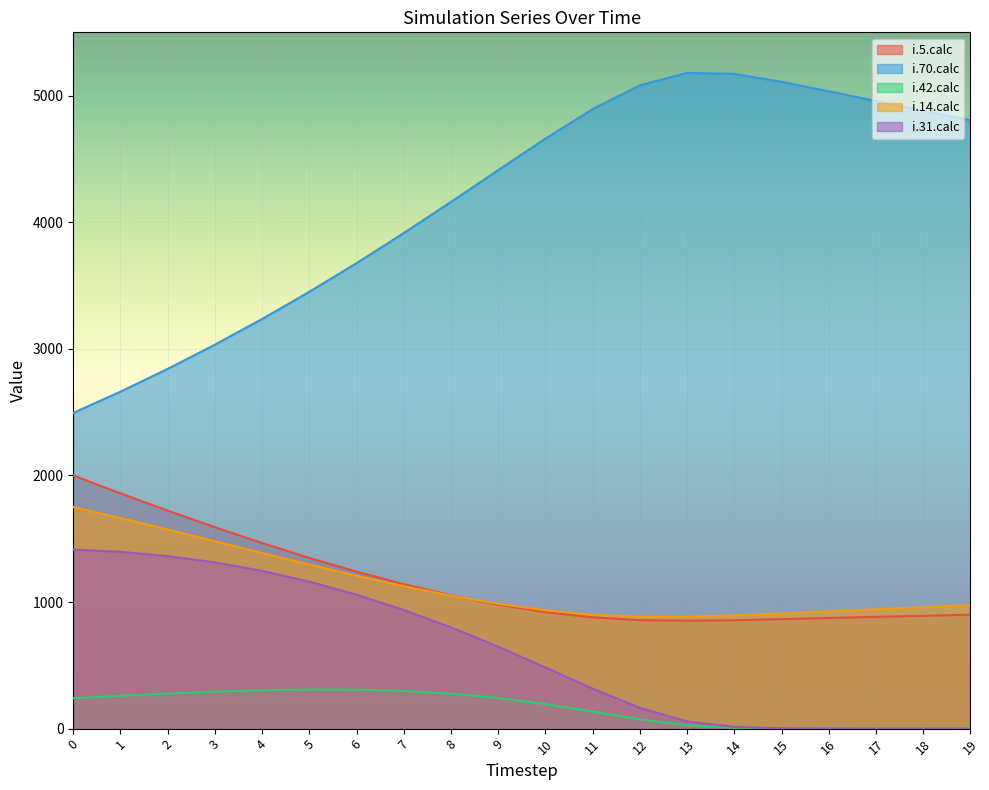

Is it true that i.31.calc equals 1313 at 3?

True